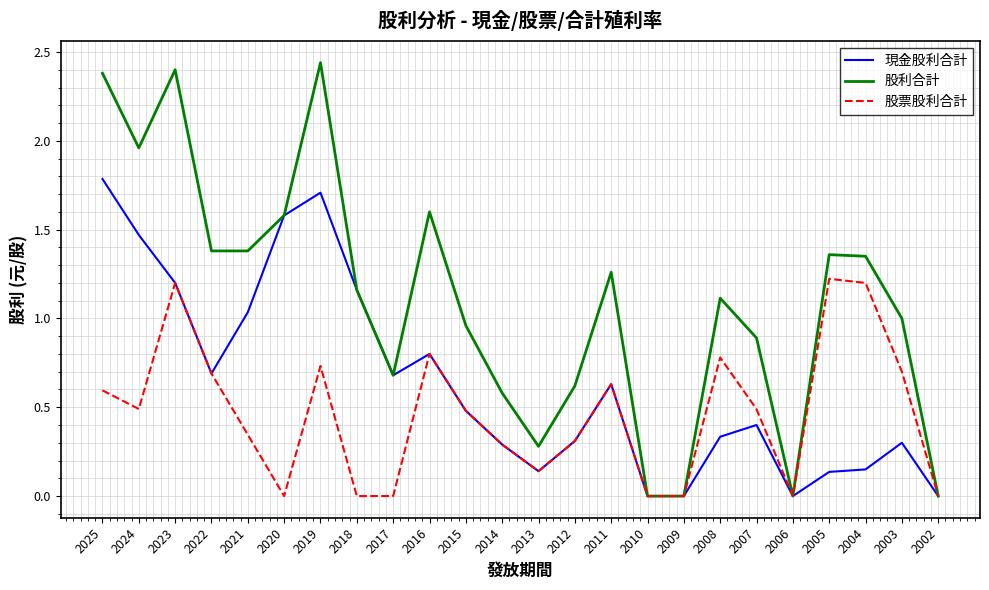

The 股票股利合計 series shows 0.5 at 2012. True or false?

False